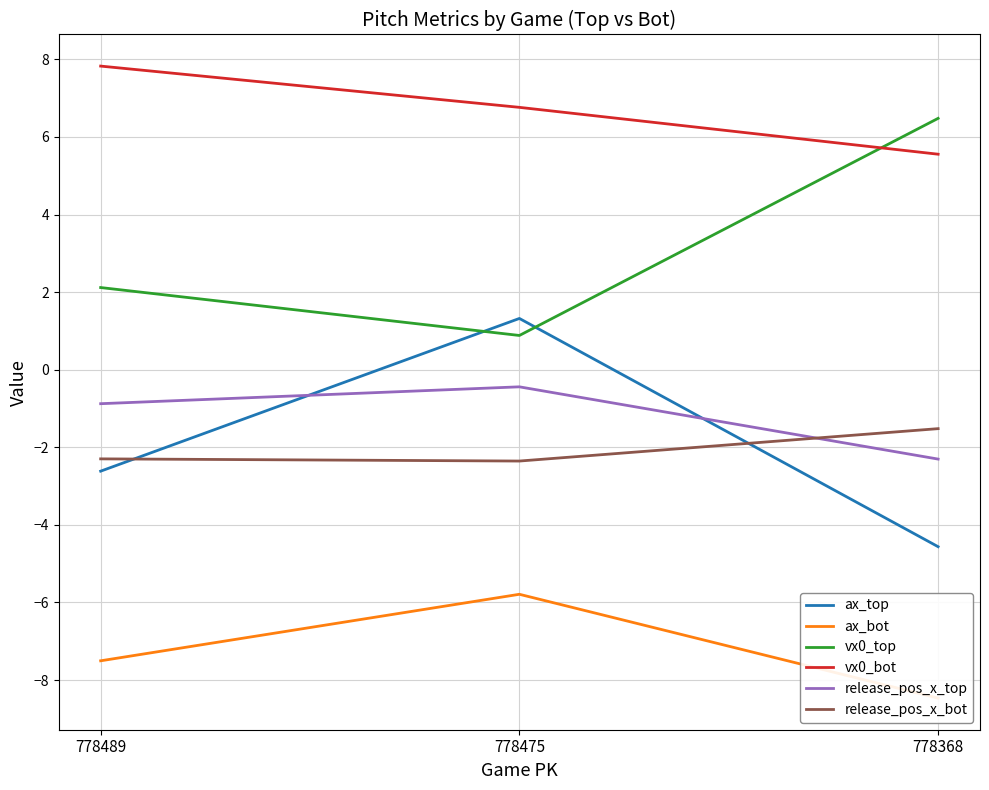

What is the average value of the ax_bot series?

-7.3